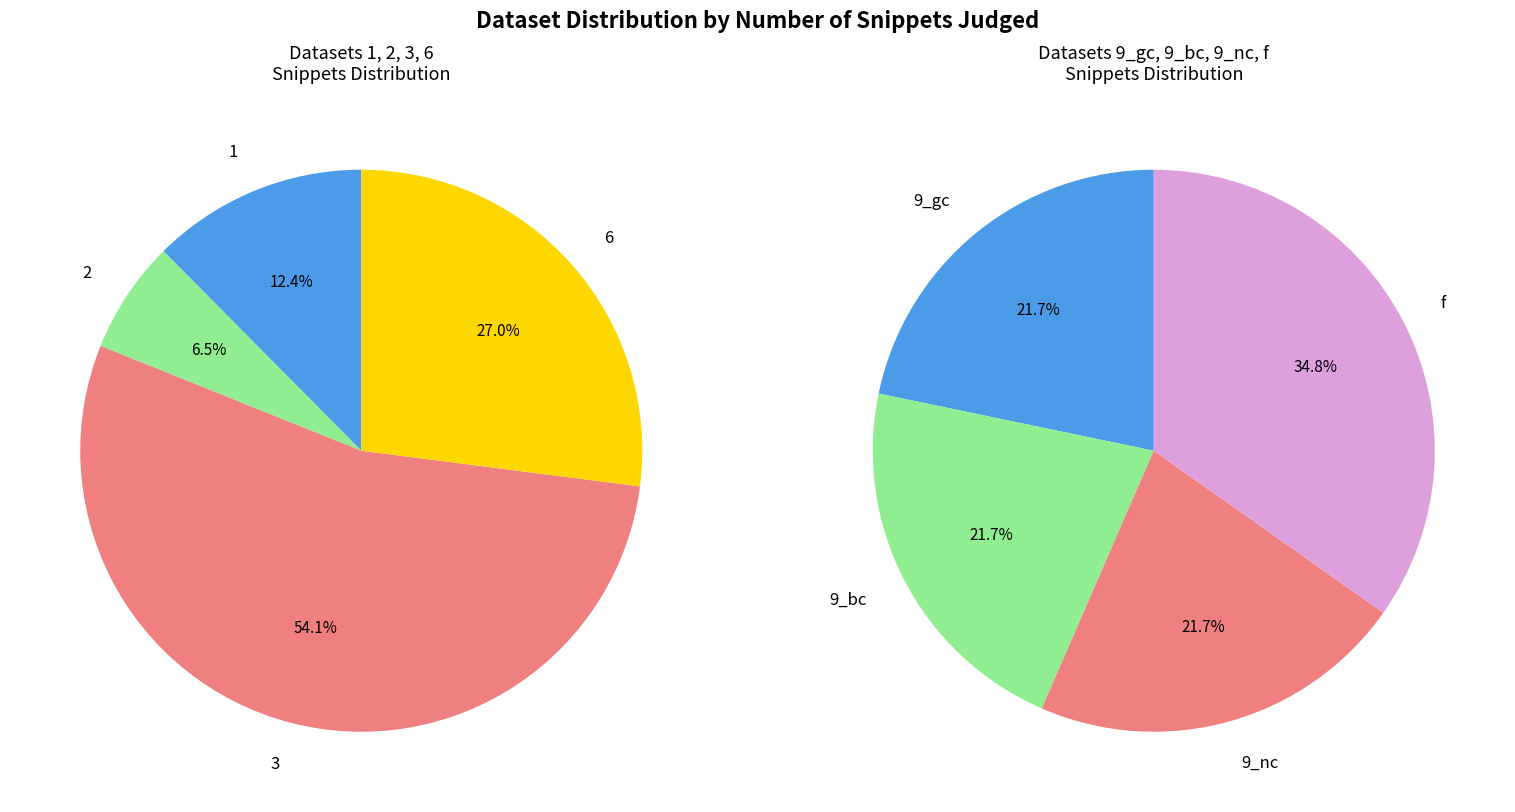

Which slice is the largest?

3